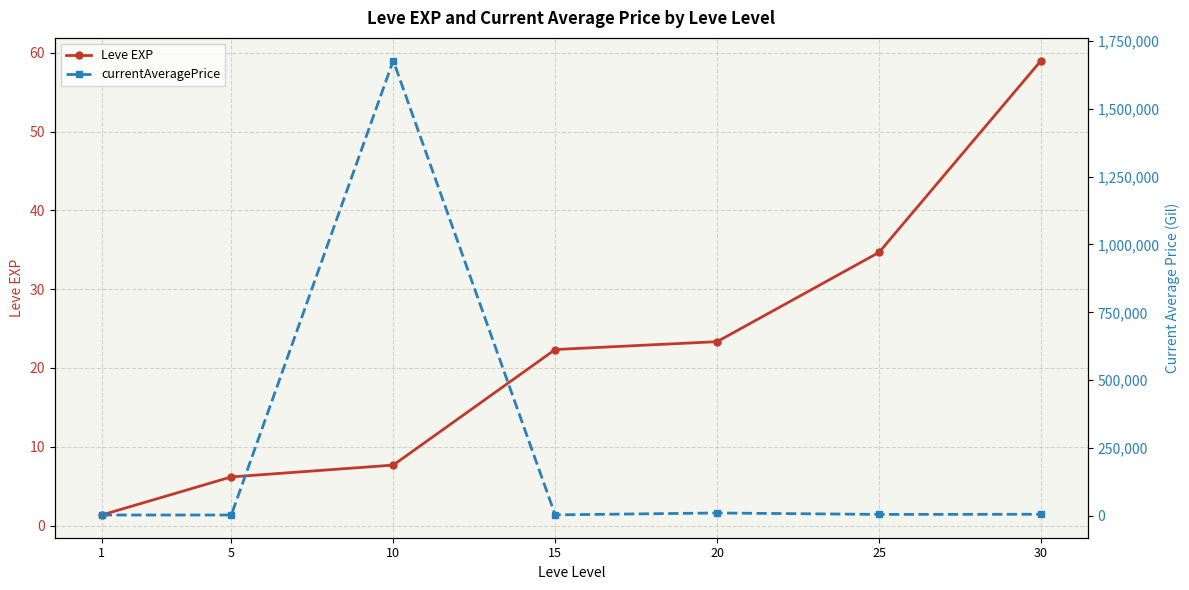

The value of Leve EXP at 15 is 22.3. True or false?

True